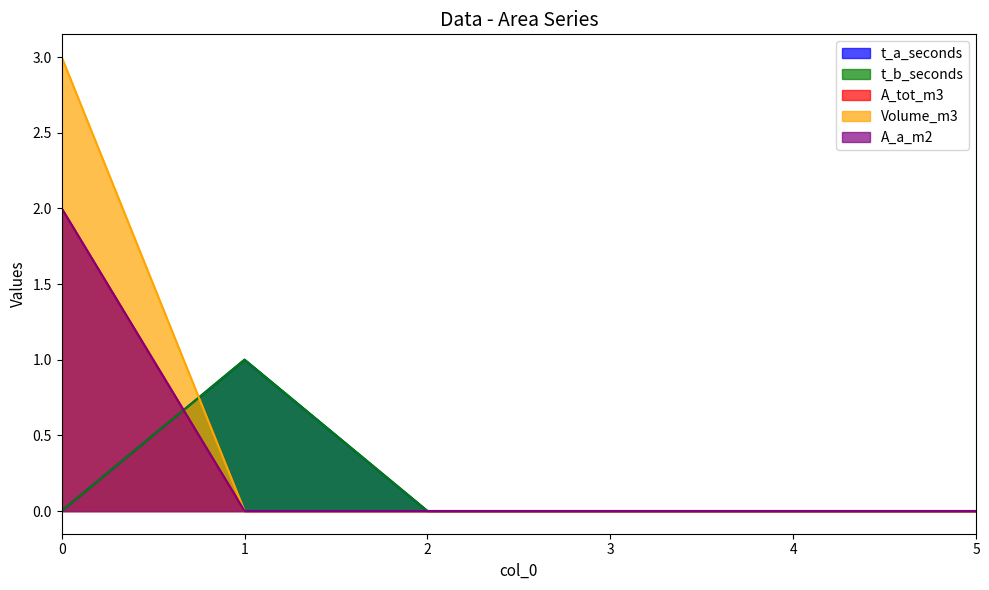

What are all the series names shown in the legend?

t_a_seconds, t_b_seconds, A_tot_m3, Volume_m3, A_a_m2